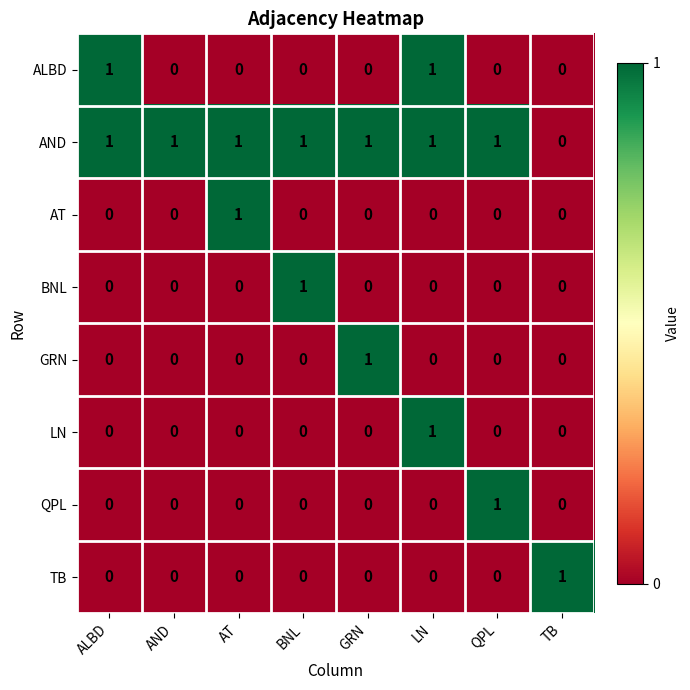

How many categories are shown in the chart?

8